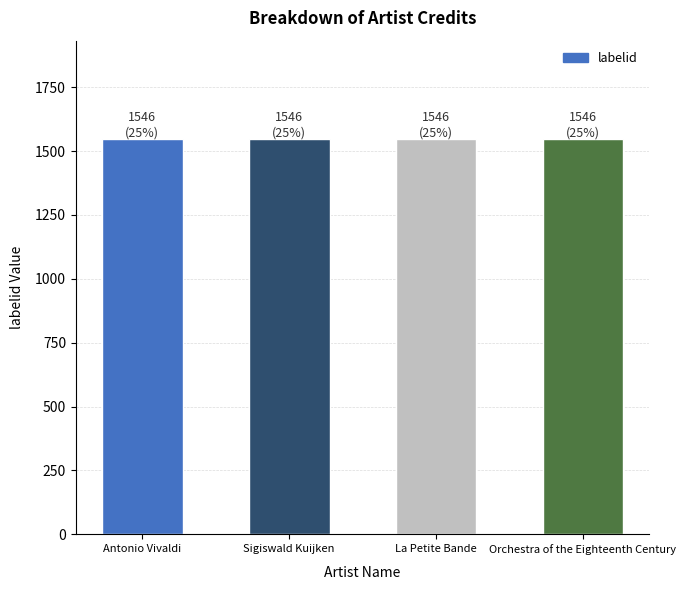

Between Orchestra of the Eighteenth Century and Antonio Vivaldi, which is larger?

Orchestra of the Eighteenth Century